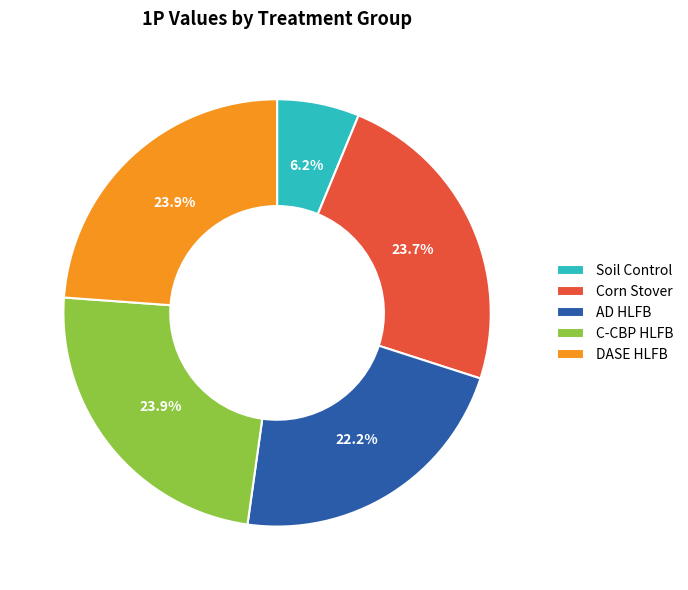

Is Soil Control the majority of the pie?

No